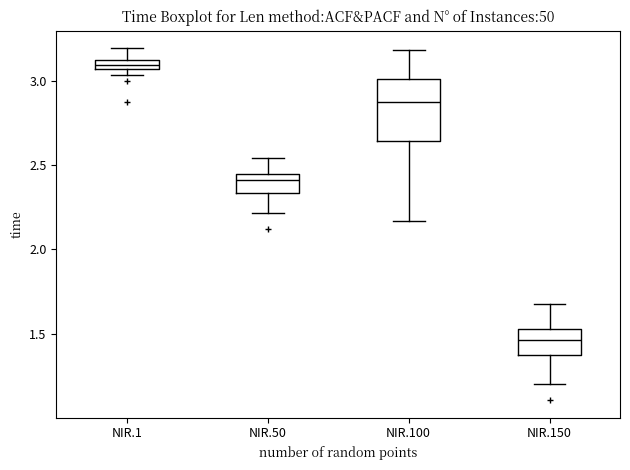

Where does the median line of the box for NIR.150 sit on the y-axis? The values are not printed on the chart, so give them approximately, as read against the axis.

1.45